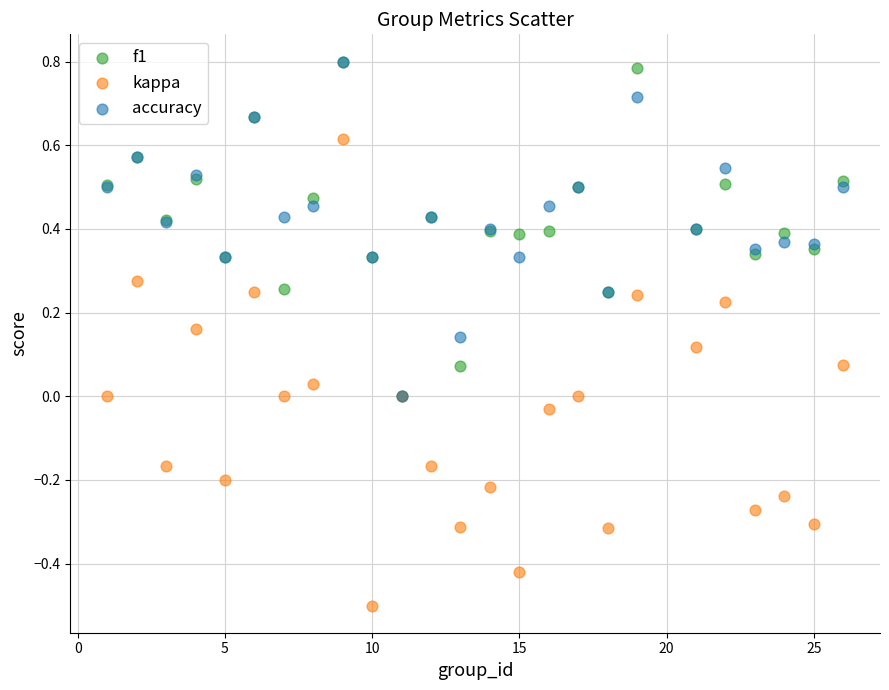

What are all the series names shown in the legend?

f1, kappa, accuracy